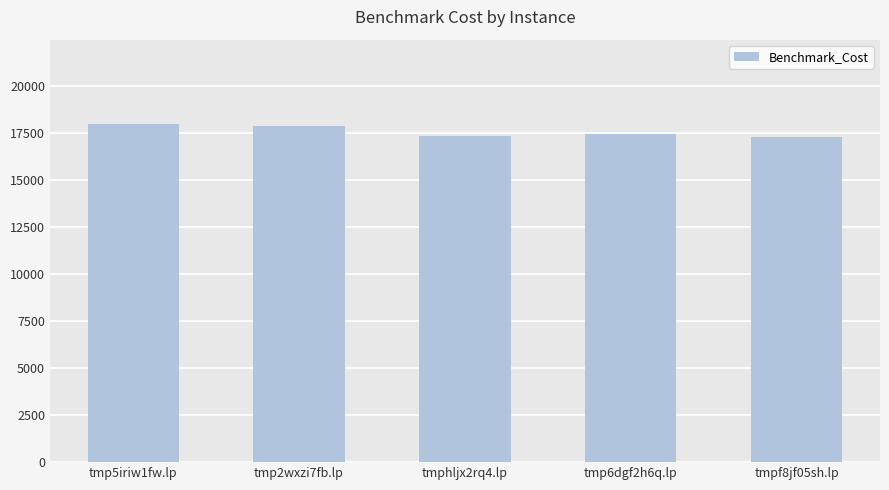

The chart shows a value of 11855 at tmpf8jf05sh.lp. True or false?

False